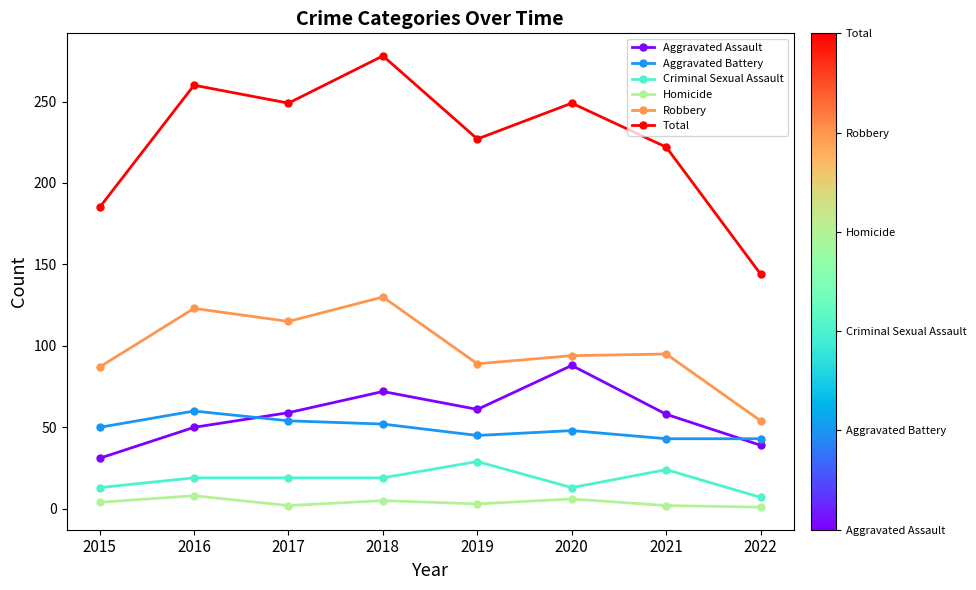

True or false: Aggravated Assault and Homicide cross at least once.

False